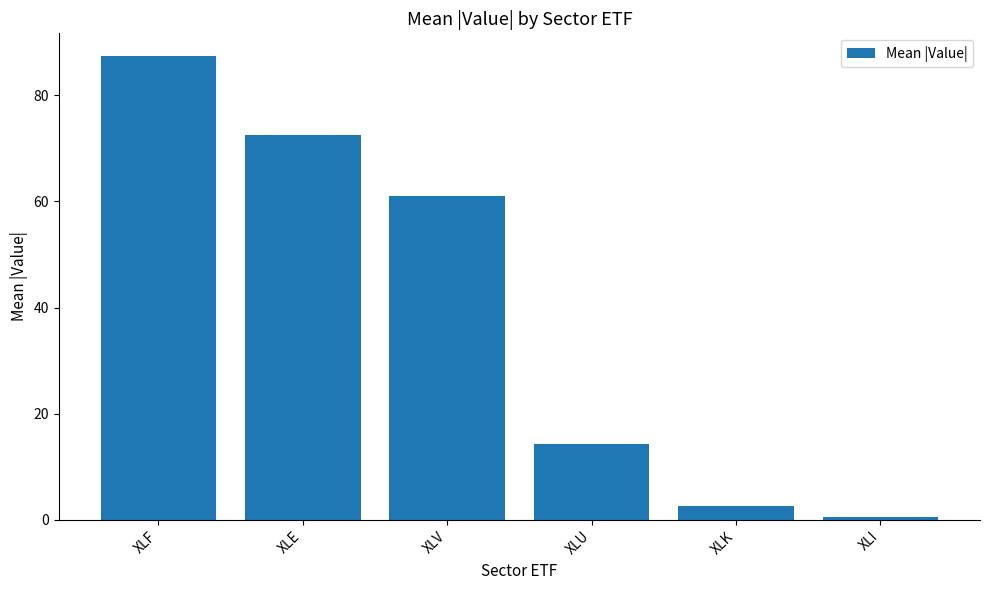

What value does the data have at XLI?

0.5